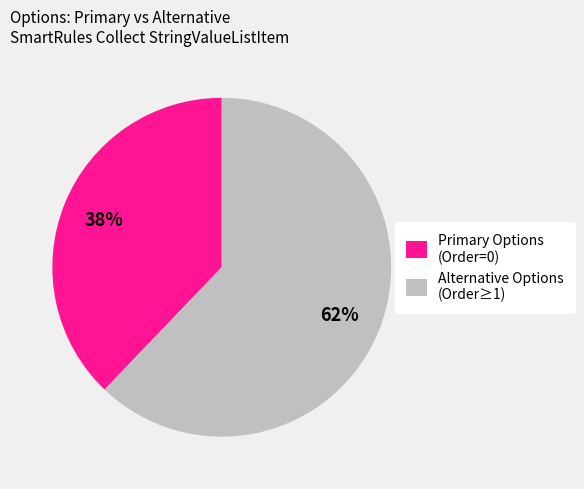

Which has a higher value, Primary Options (Order=0) or Alternative Options (Order≥1)?

Alternative Options (Order≥1)